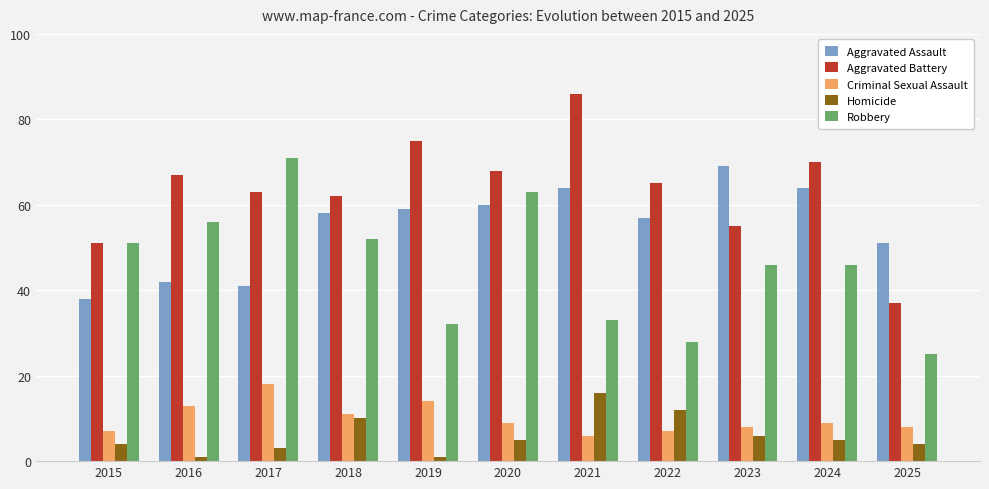

Which category has the highest value across all series?

2021